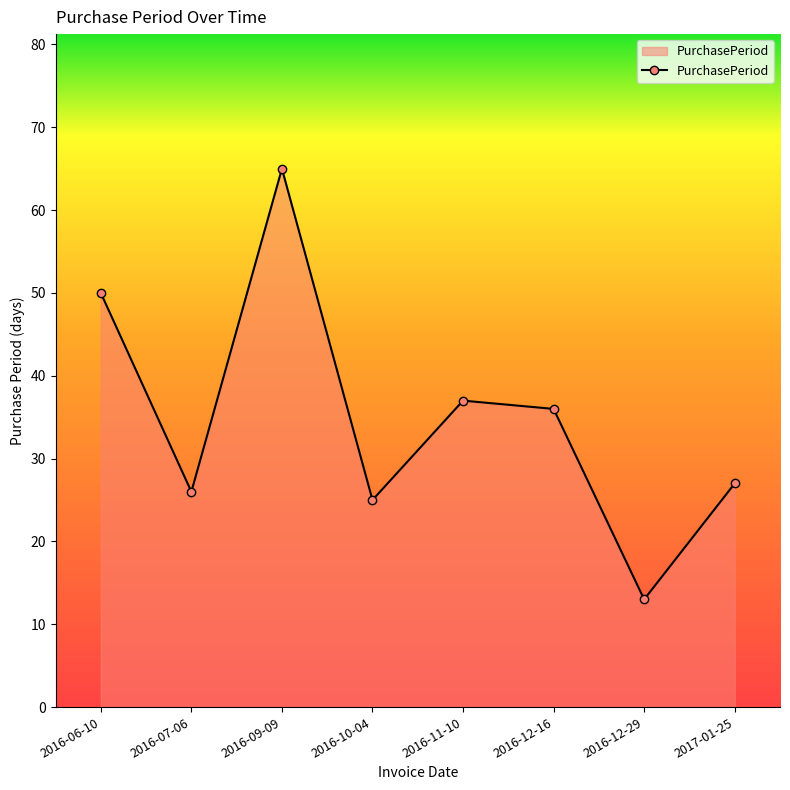

Rank the categories by value from highest to lowest.

2016-09-09, 2016-06-10, 2016-11-10, 2016-12-16, 2017-01-25, 2016-07-06, 2016-10-04, 2016-12-29